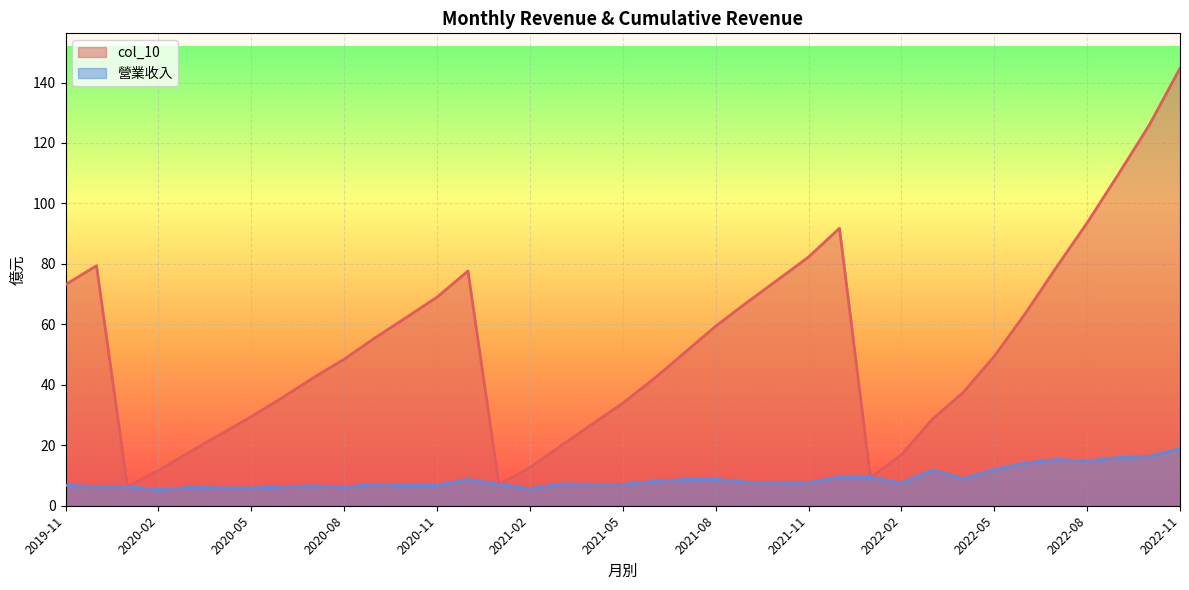

What are all the series names shown in the legend?

col_10, 營業收入